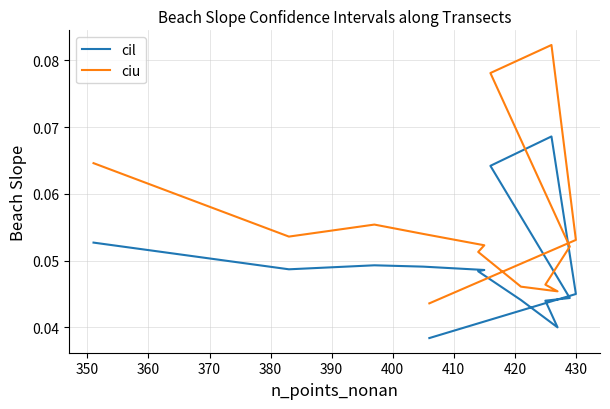

What is the greatest value displayed?

0.1